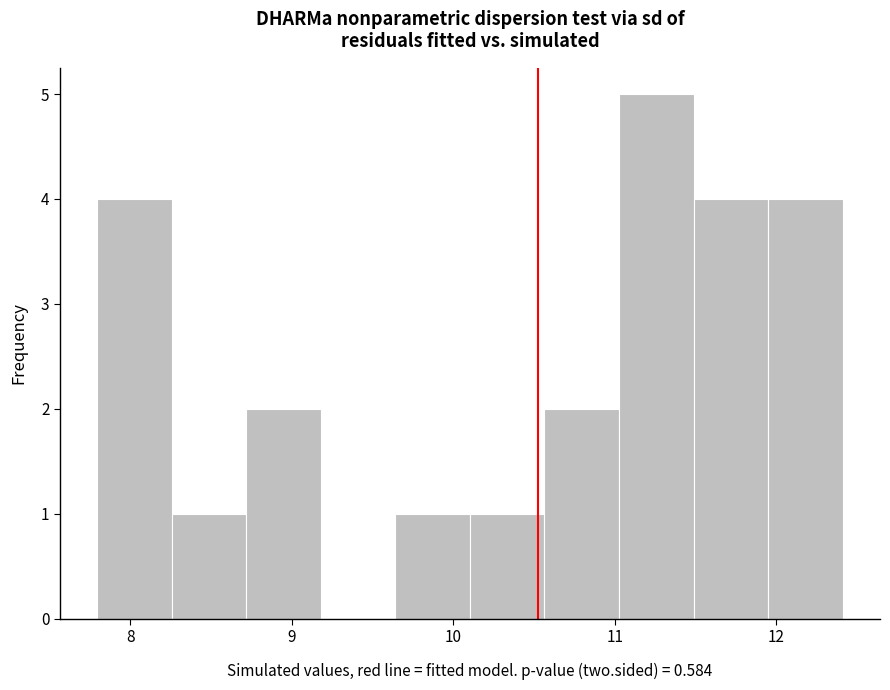

Over which range of the x-axis is the bar tallest?

11.0 to 11.5